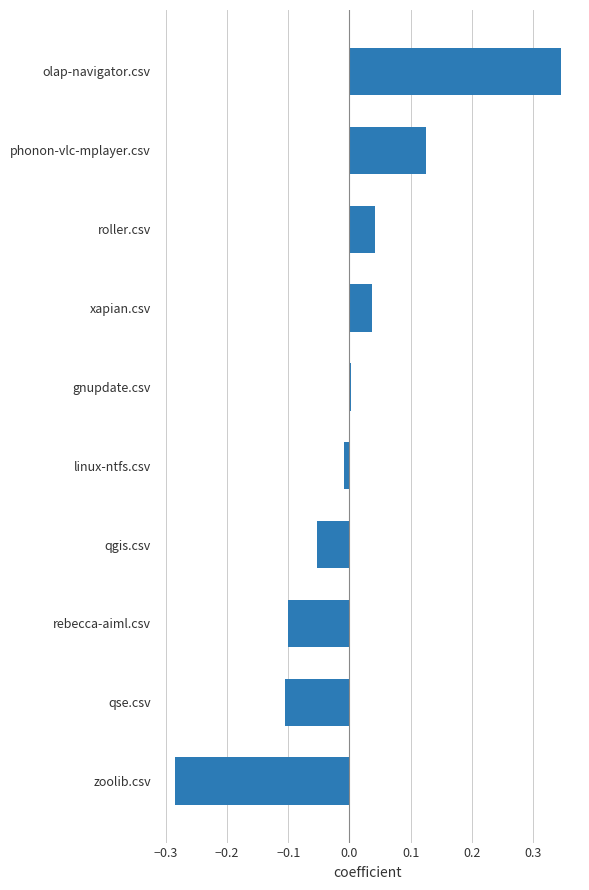

The chart shows a value of -0.1 at rebecca-aiml.csv. True or false?

True